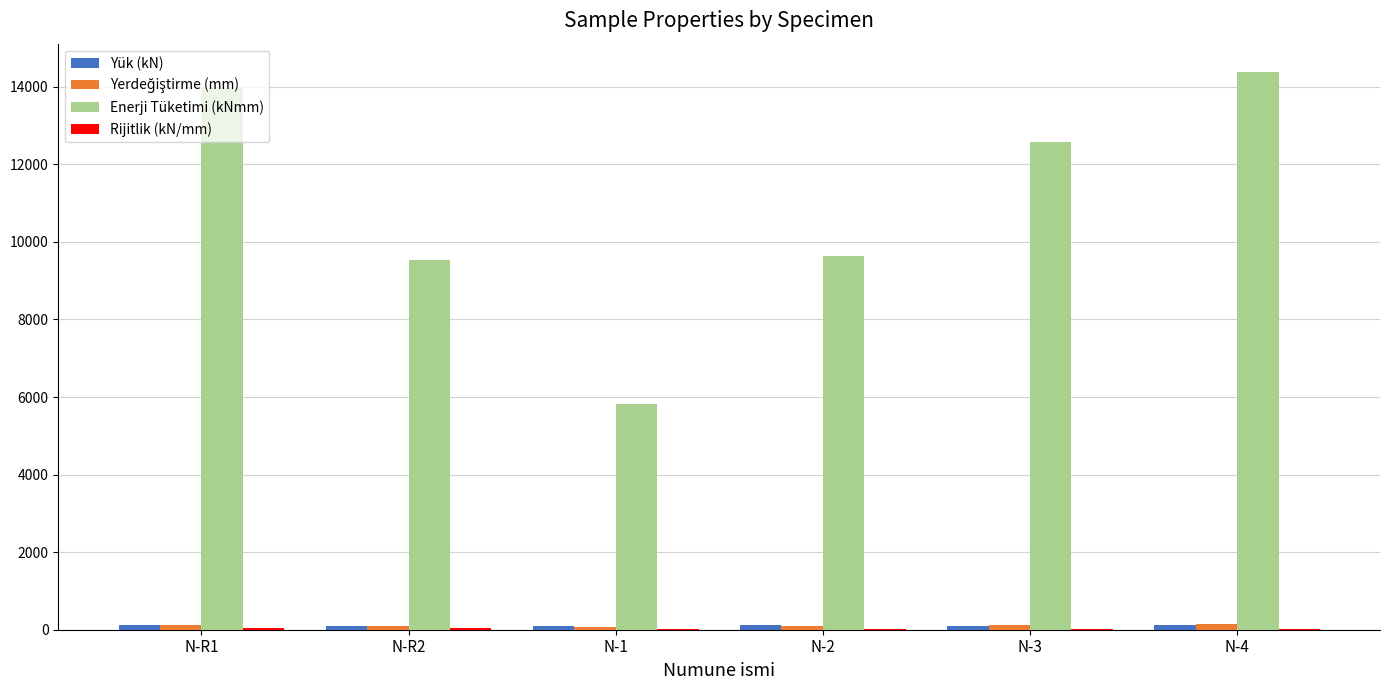

What is the sum of all Enerji Tüketimi (kNmm) values?

65928.9